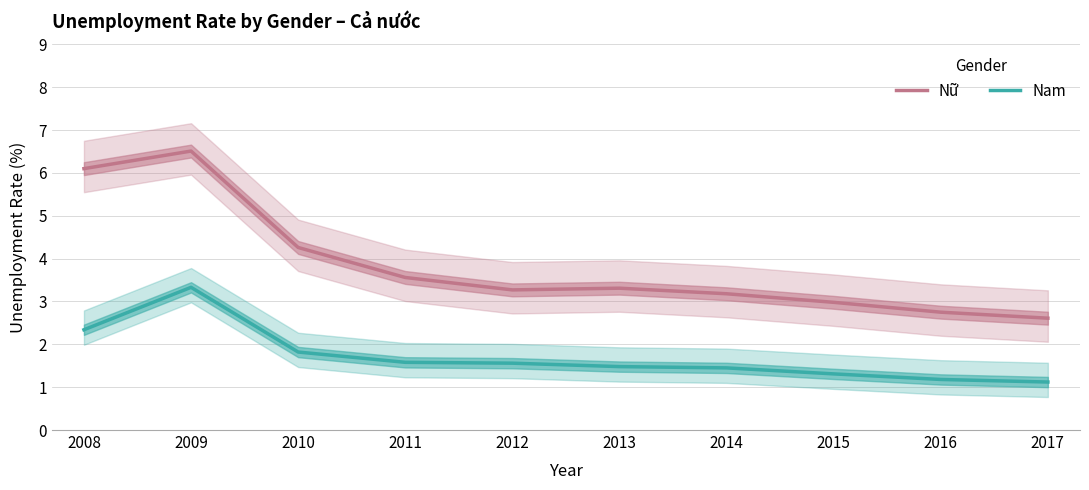

List the series in order of their peak value, lowest first.

Nam, Nữ